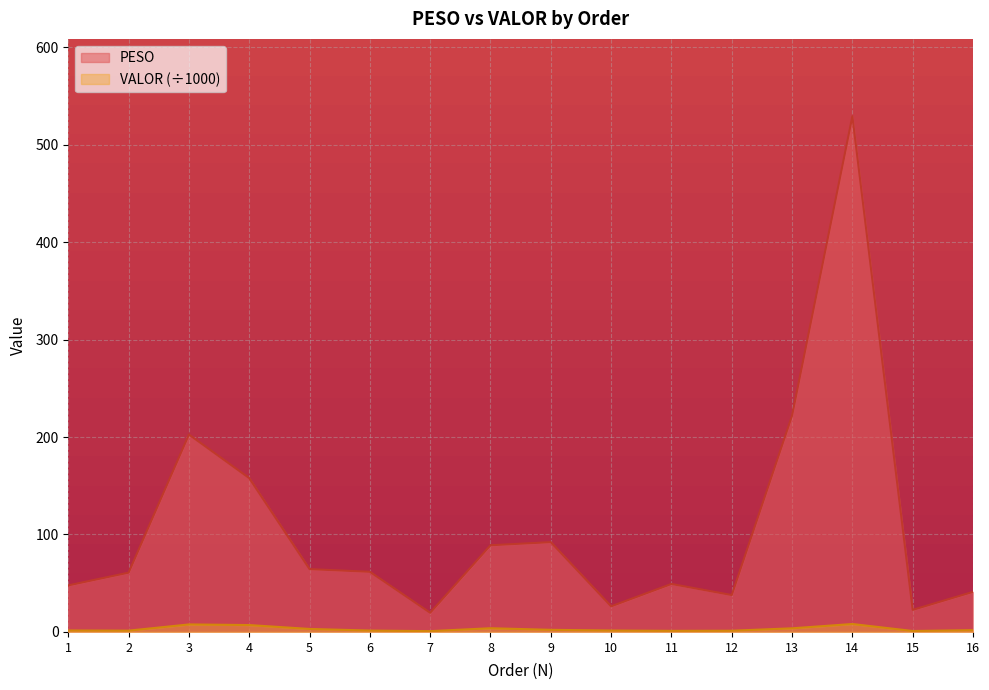

True or false: PESO and VALOR intersect in this chart.

False